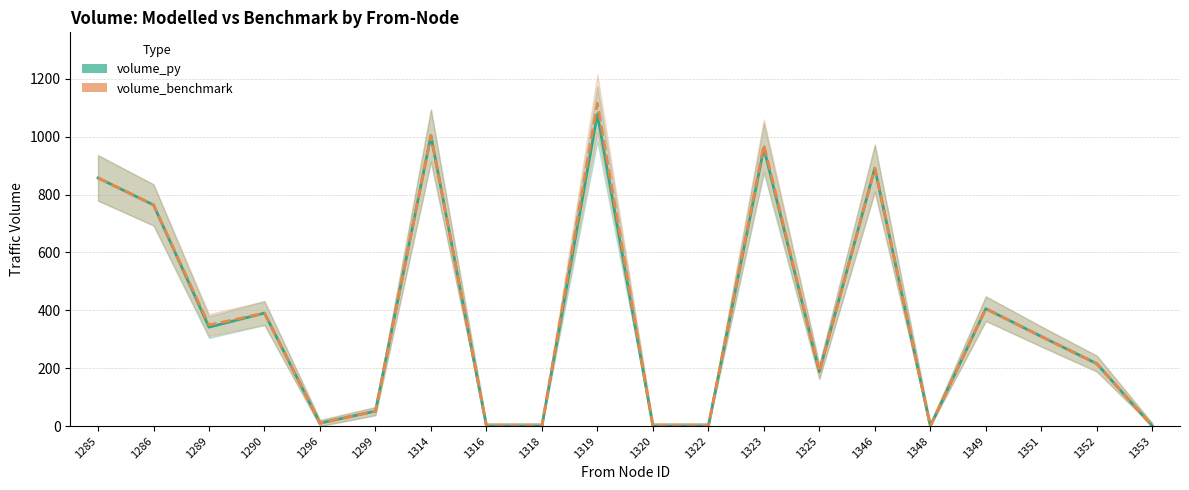

How many values in the volume_py series are below 309?

10